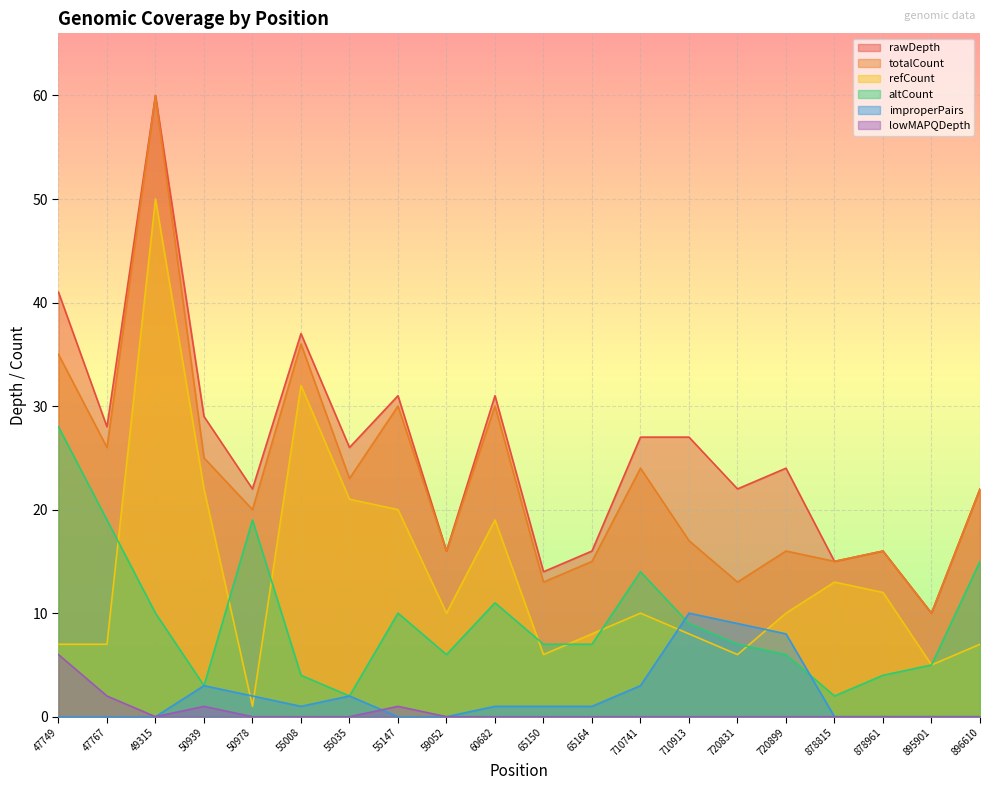

Where is the first local maximum for totalCount?

49315